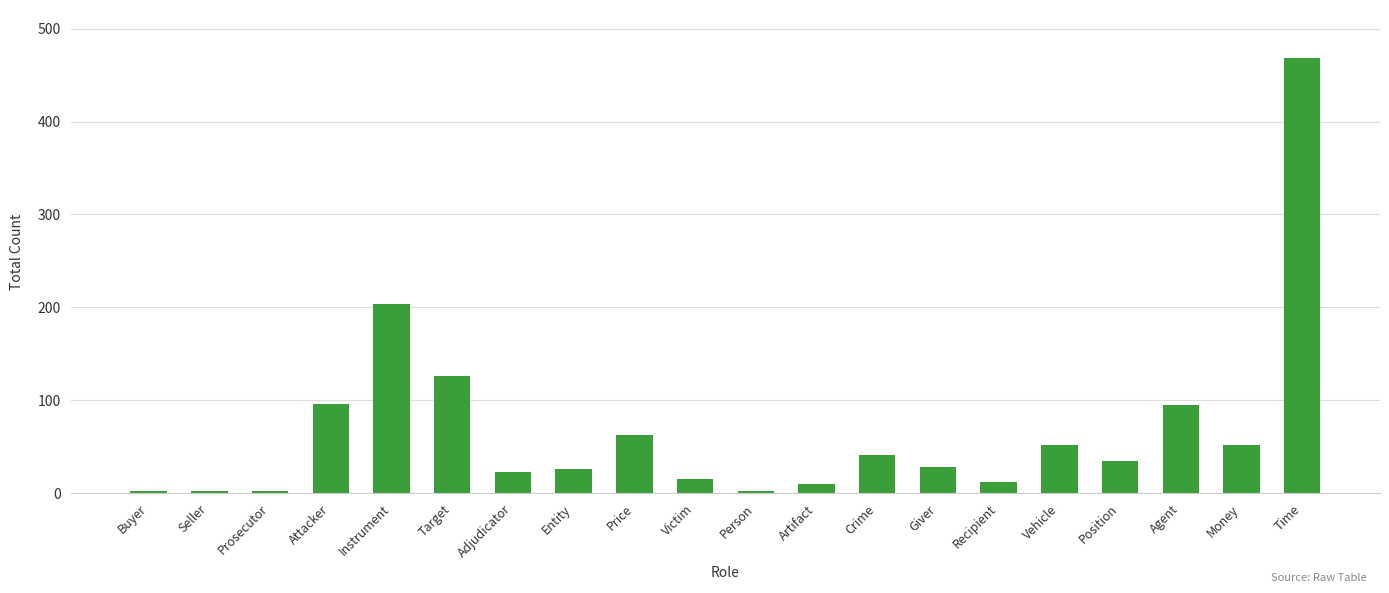

What is the label of the 5th bar from the left?

Instrument